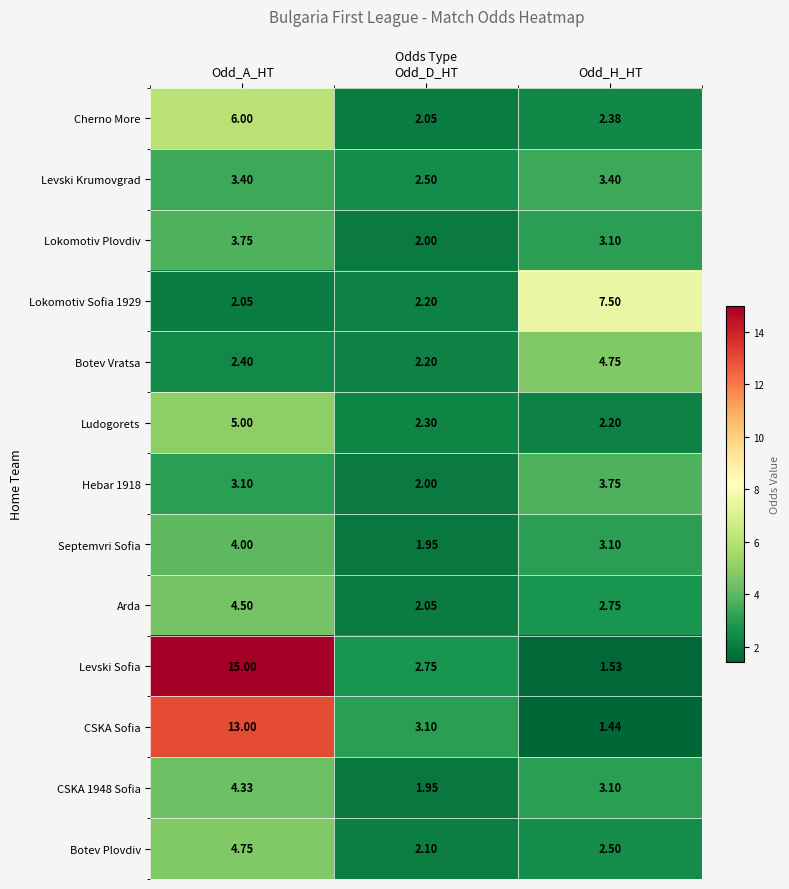

How many distinct data groups are displayed?

13